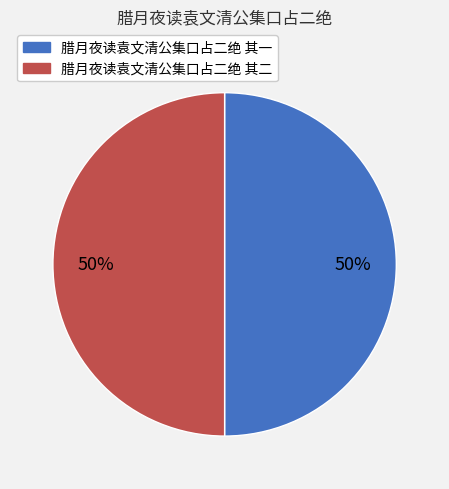

How many slices are in this pie chart?

2